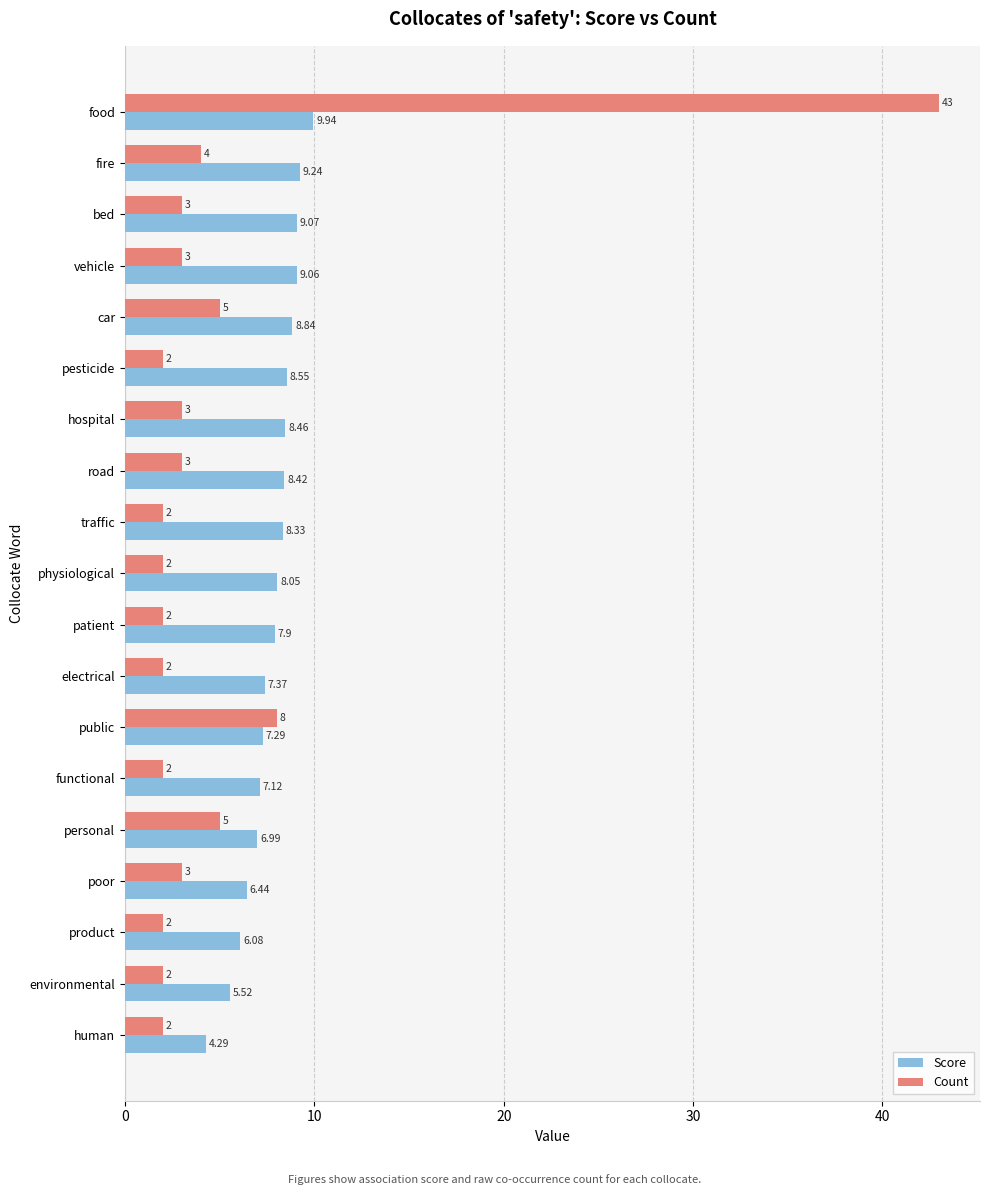

Which series has the largest range (max minus min)?

Count